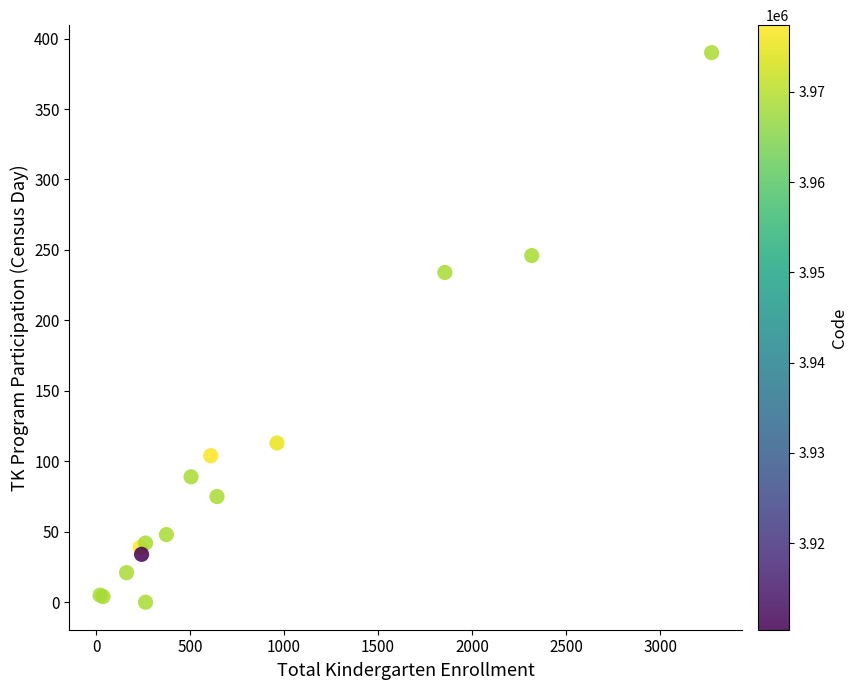

What Y value in the scatter plot is closest to 195?

234